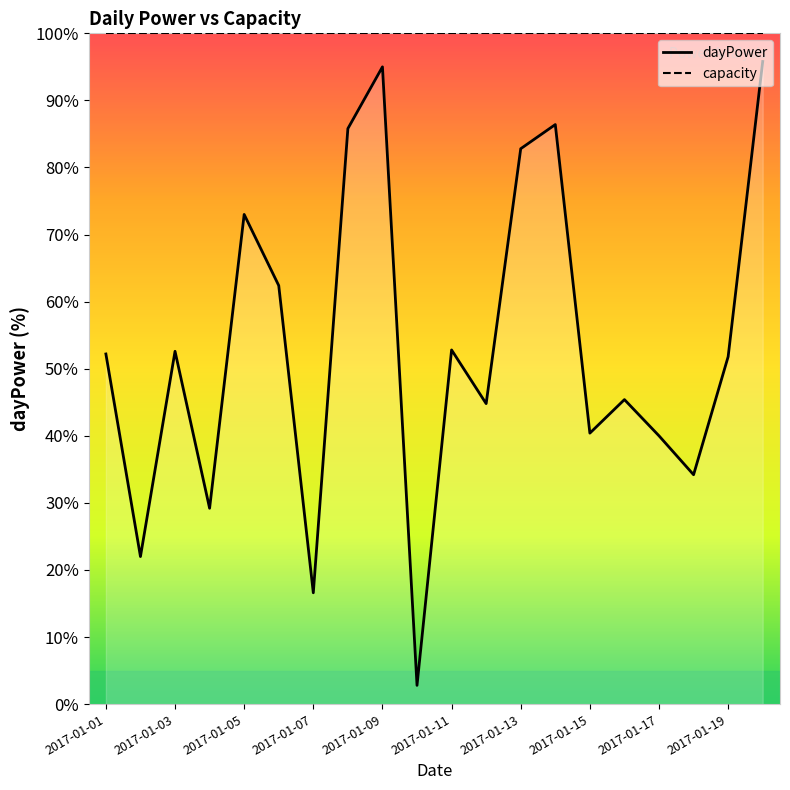

What is the sum of all dayPower values?

1066.0